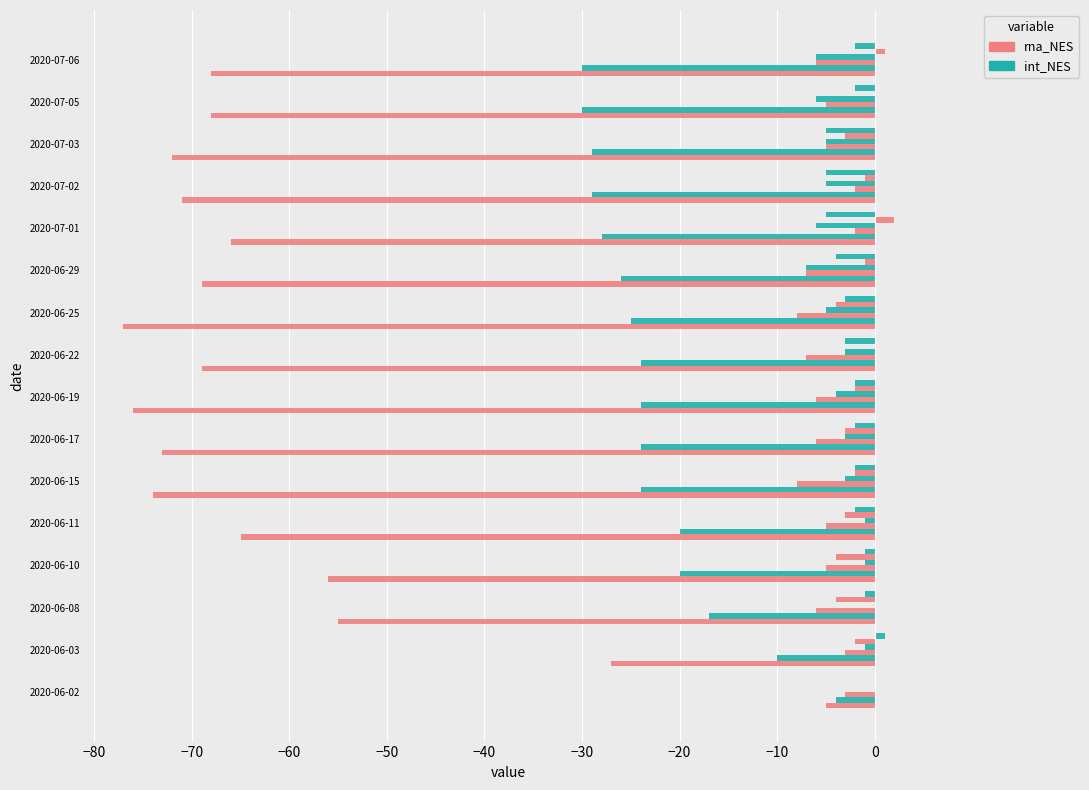

The value of rna_NES at 2020-06-22 is 0. True or false?

True